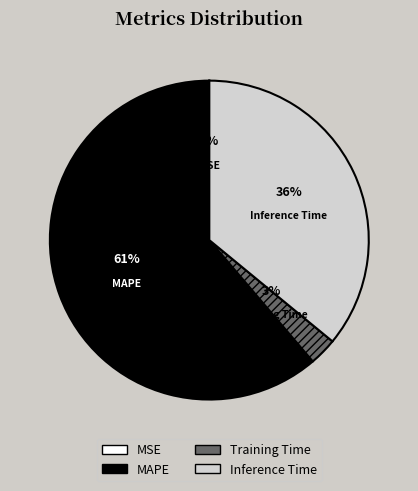

What is the change in value from MSE to MAPE?

+1.7